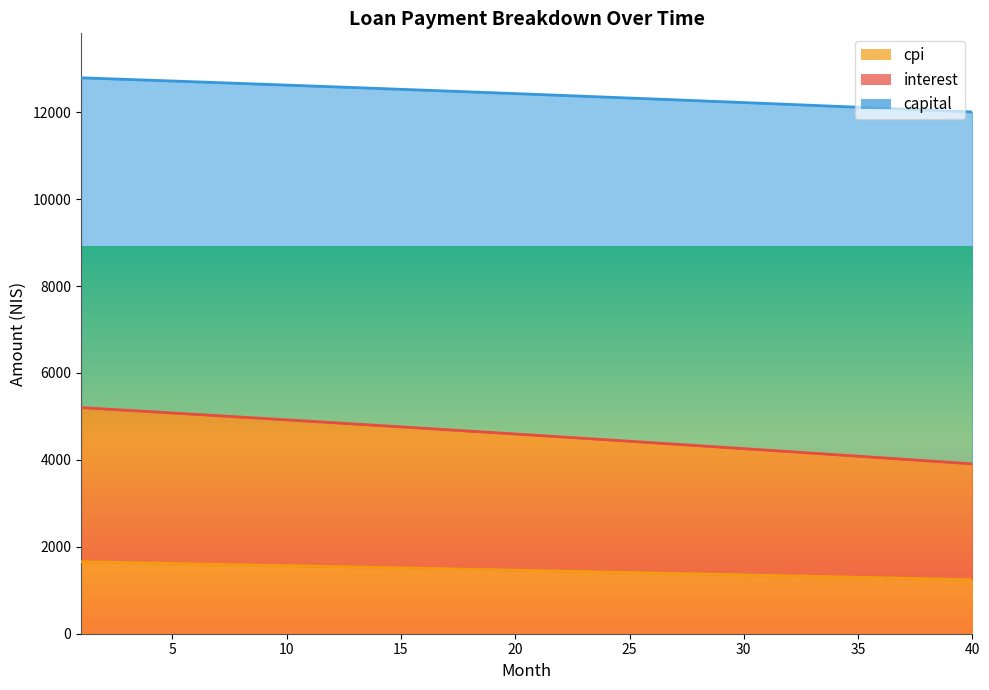

Which has a higher value, 8 or 37?

8